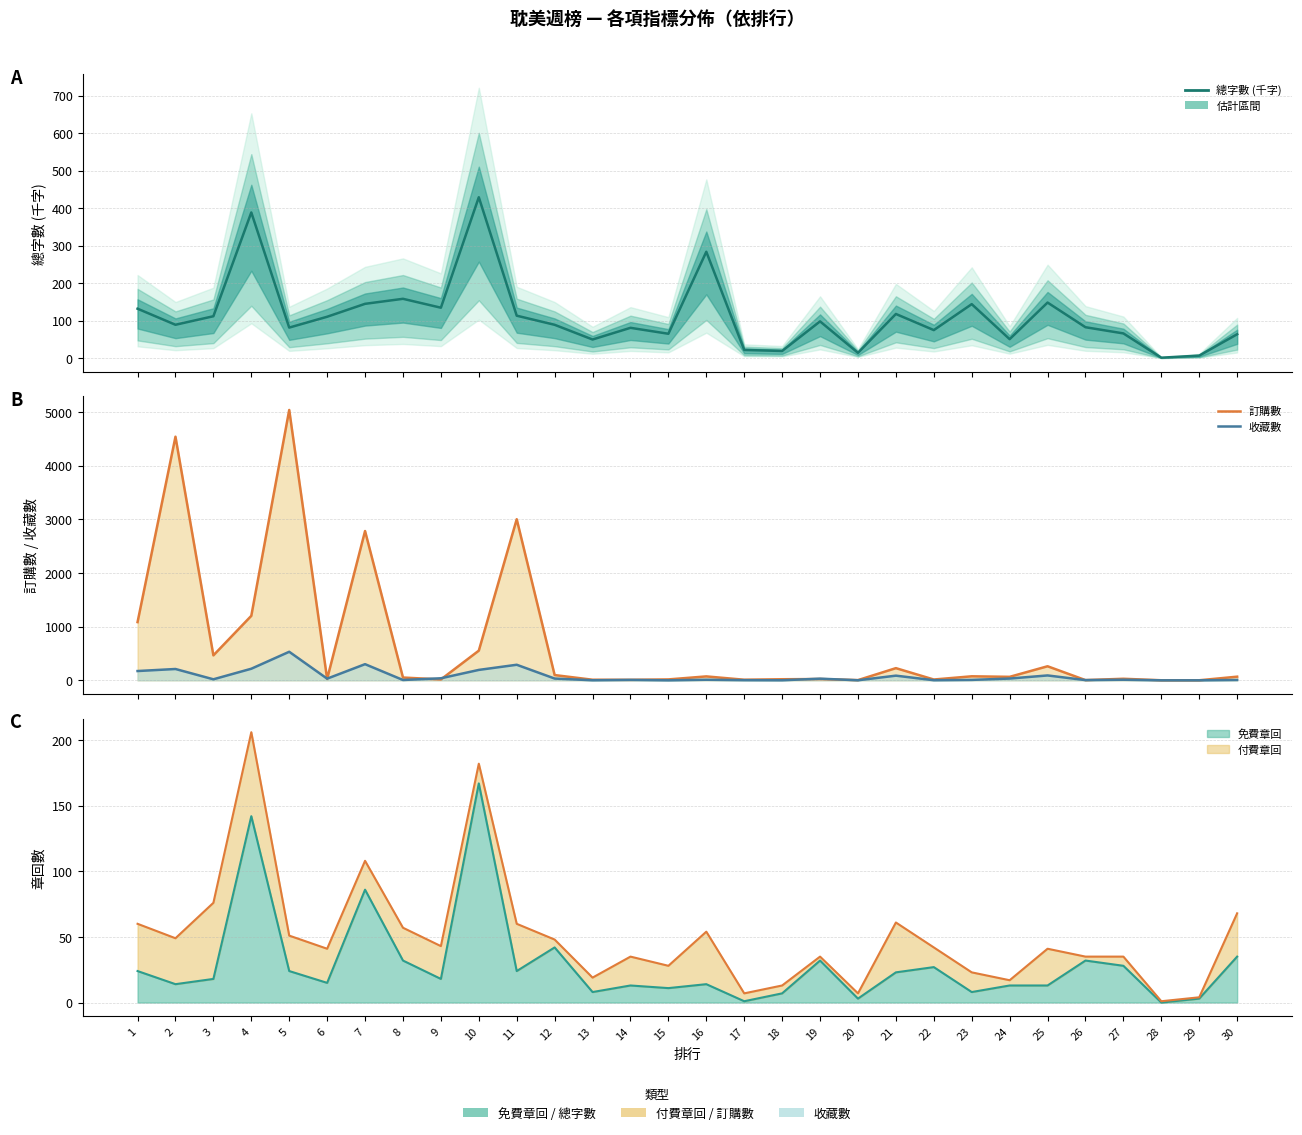

List the labels in order of 總字數 (千字) value, smallest first.

28, 29, 20, 18, 17, 13, 24, 30, 15, 27, 22, 14, 5, 26, 12, 2, 19, 6, 3, 11, 21, 1, 9, 23, 7, 25, 8, 16, 4, 10